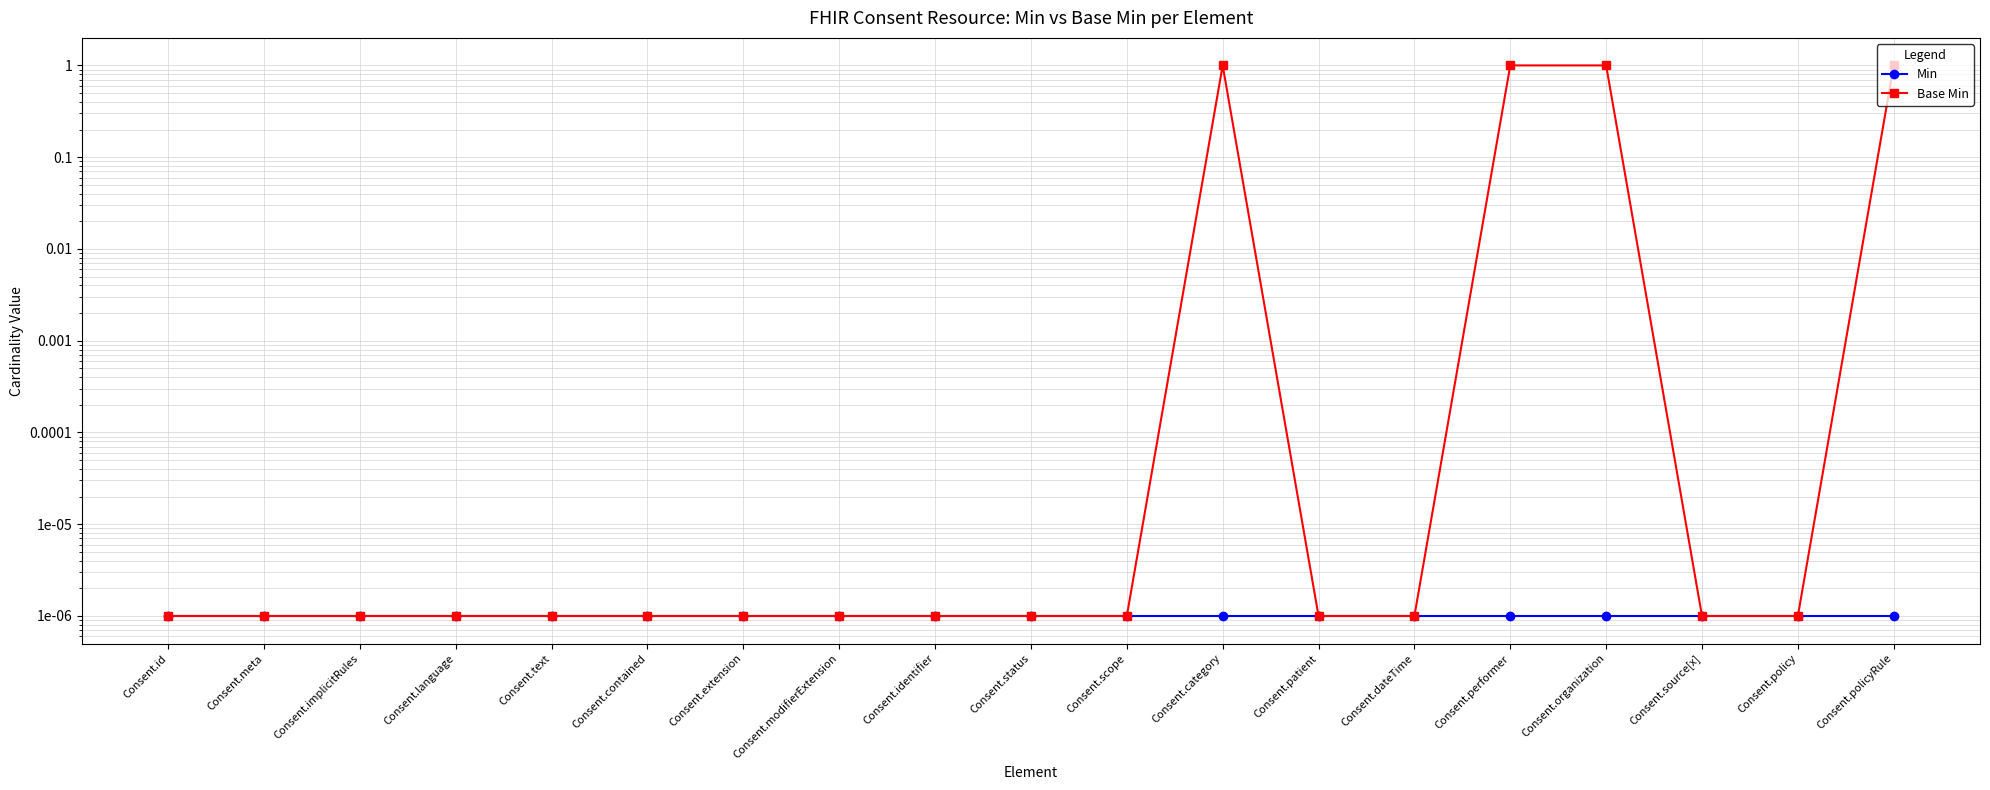

Reading right to left, transcribe all the data shown in this chart.

Min: 0.0	0.0	0.0	0.0	0.0	0.0	0.0	0.0	0.0	0.0	0.0	0.0	0.0	0.0	0.0	0.0	0.0	0.0	0.0
Base Min: 1.0	0.0	0.0	1.0	1.0	0.0	0.0	1.0	0.0	0.0	0.0	0.0	0.0	0.0	0.0	0.0	0.0	0.0	0.0